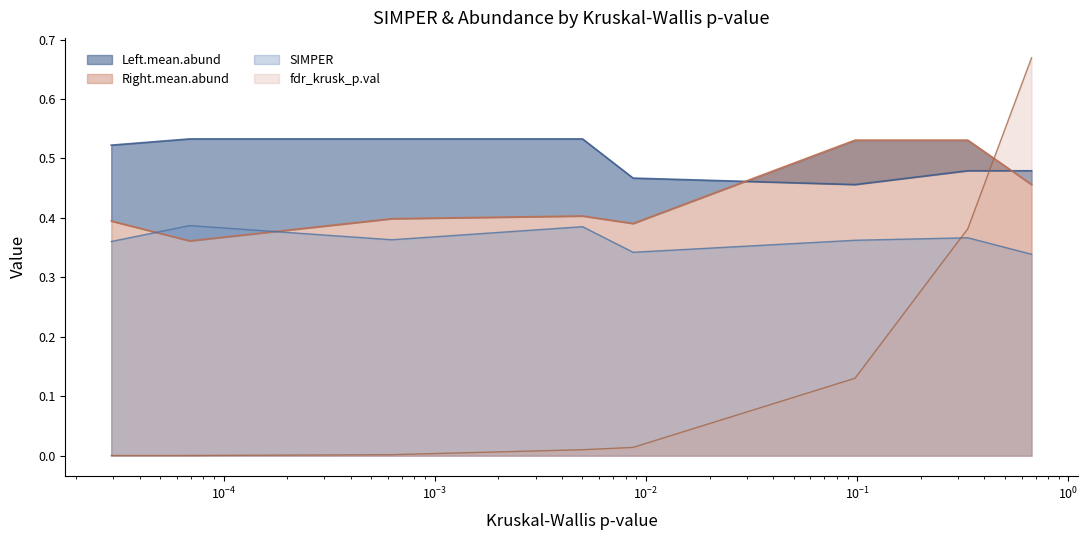

True or false: SIMPER and Left.mean.abund intersect in this chart.

False